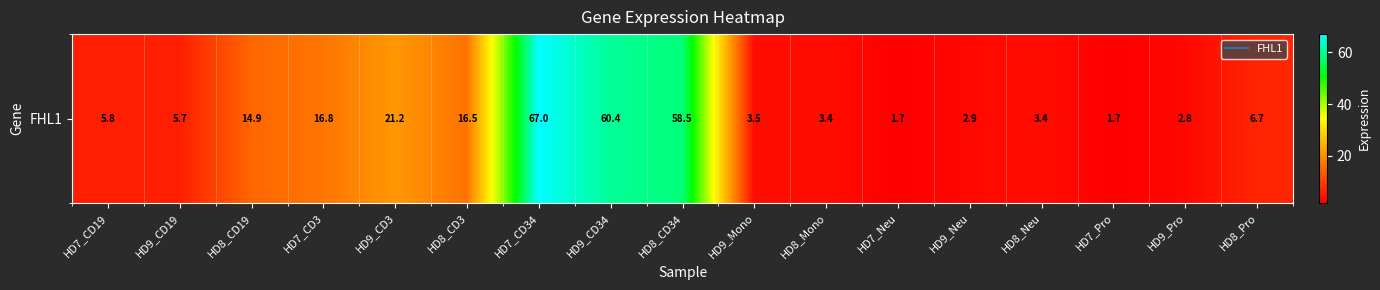

What is the difference between the maximum and minimum values?

65.3